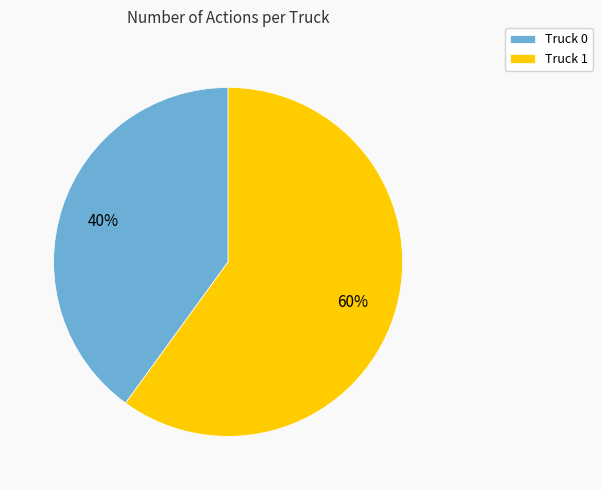

Approximately how many times larger is the value at Truck 1 compared to Truck 0?

1.5